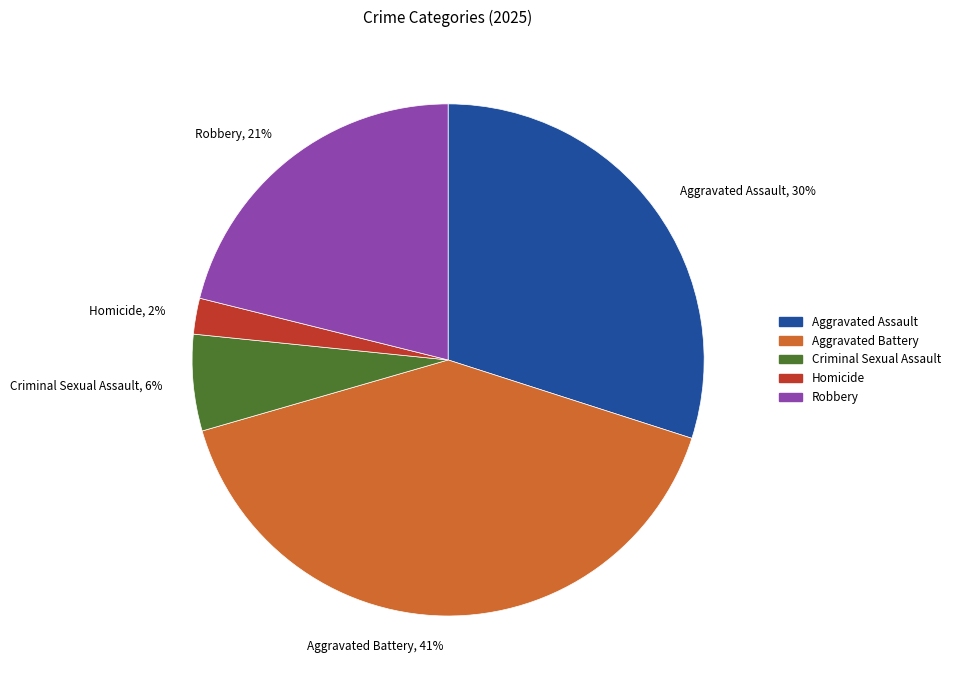

Between Criminal Sexual Assault and Homicide, which is larger?

Criminal Sexual Assault